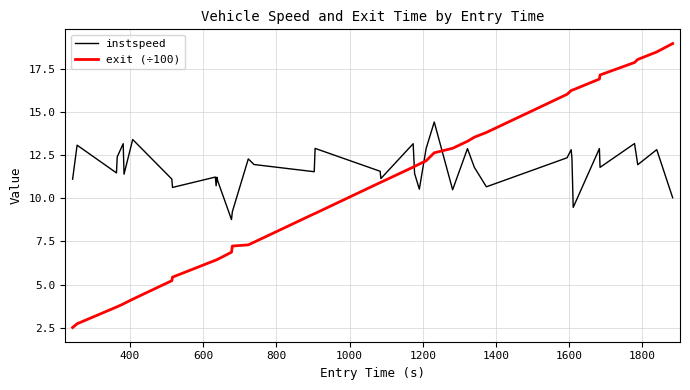

Which series has the largest range (max minus min)?

exit (÷100)